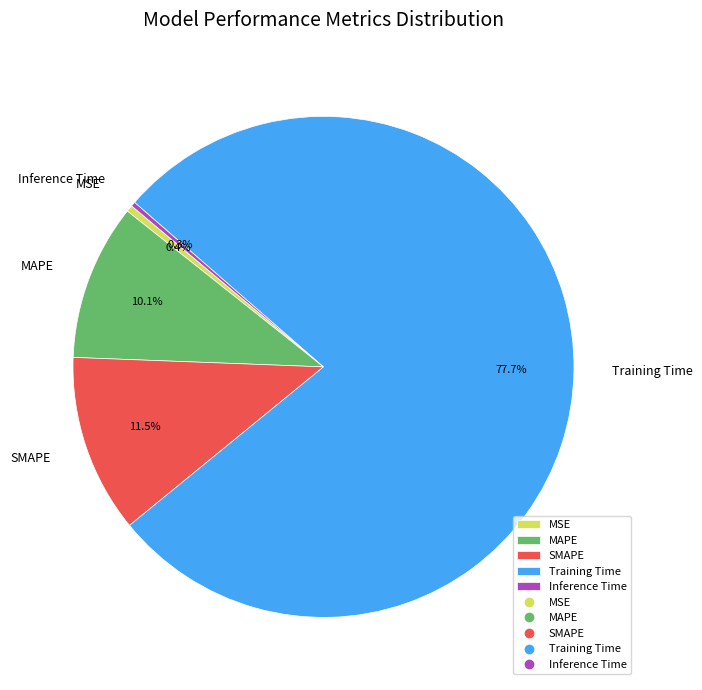

The SMAPE slice represents 1% of the pie. True or false?

False